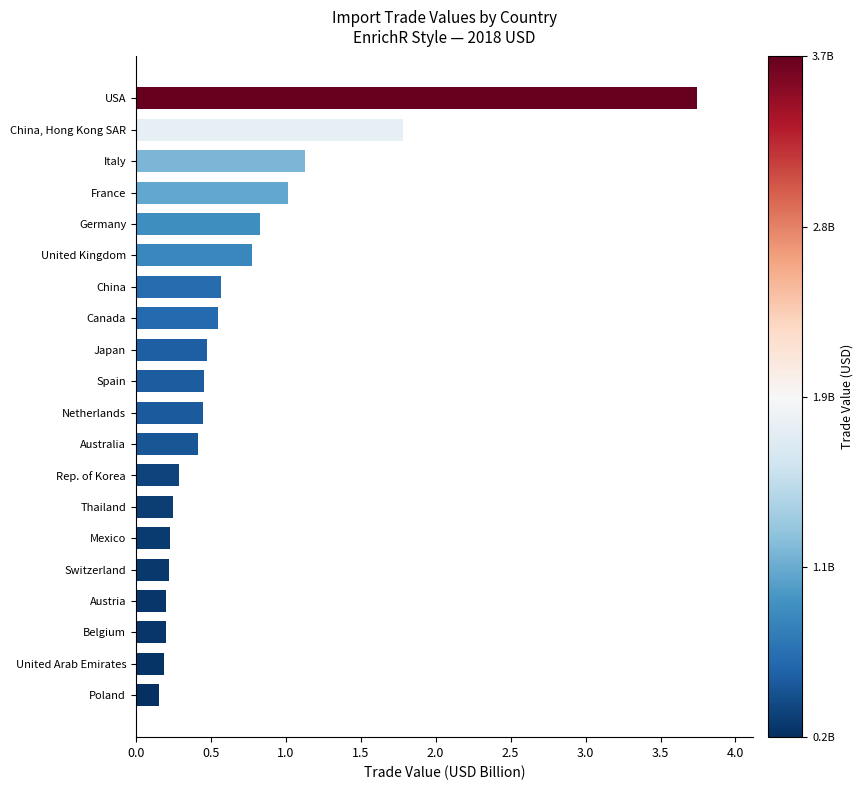

Which category has the highest value across all series?

USA